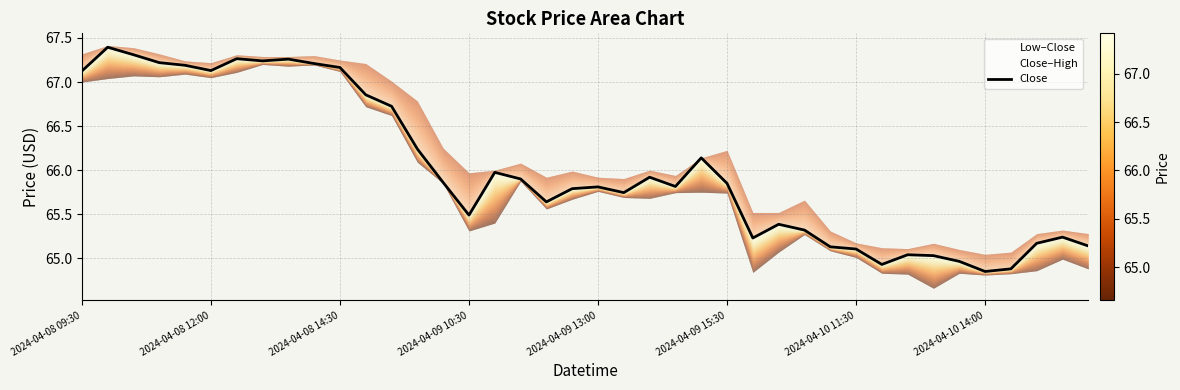

Is it true that the value at 16 is 66.0?

True